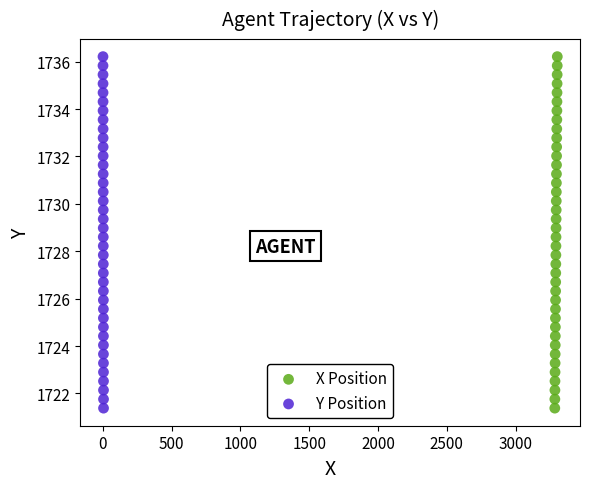

What are all the series names shown in the legend?

X Position, Y Position